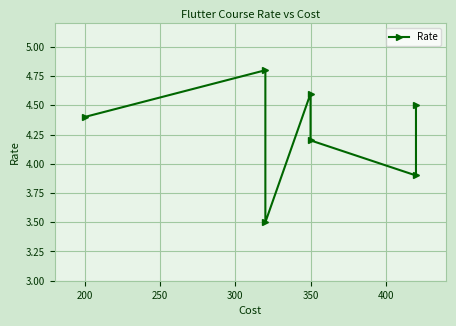

Reading right to left, extract all data points from this chart.

4.5	3.9	4.2	4.6	3.5	4.8	4.4